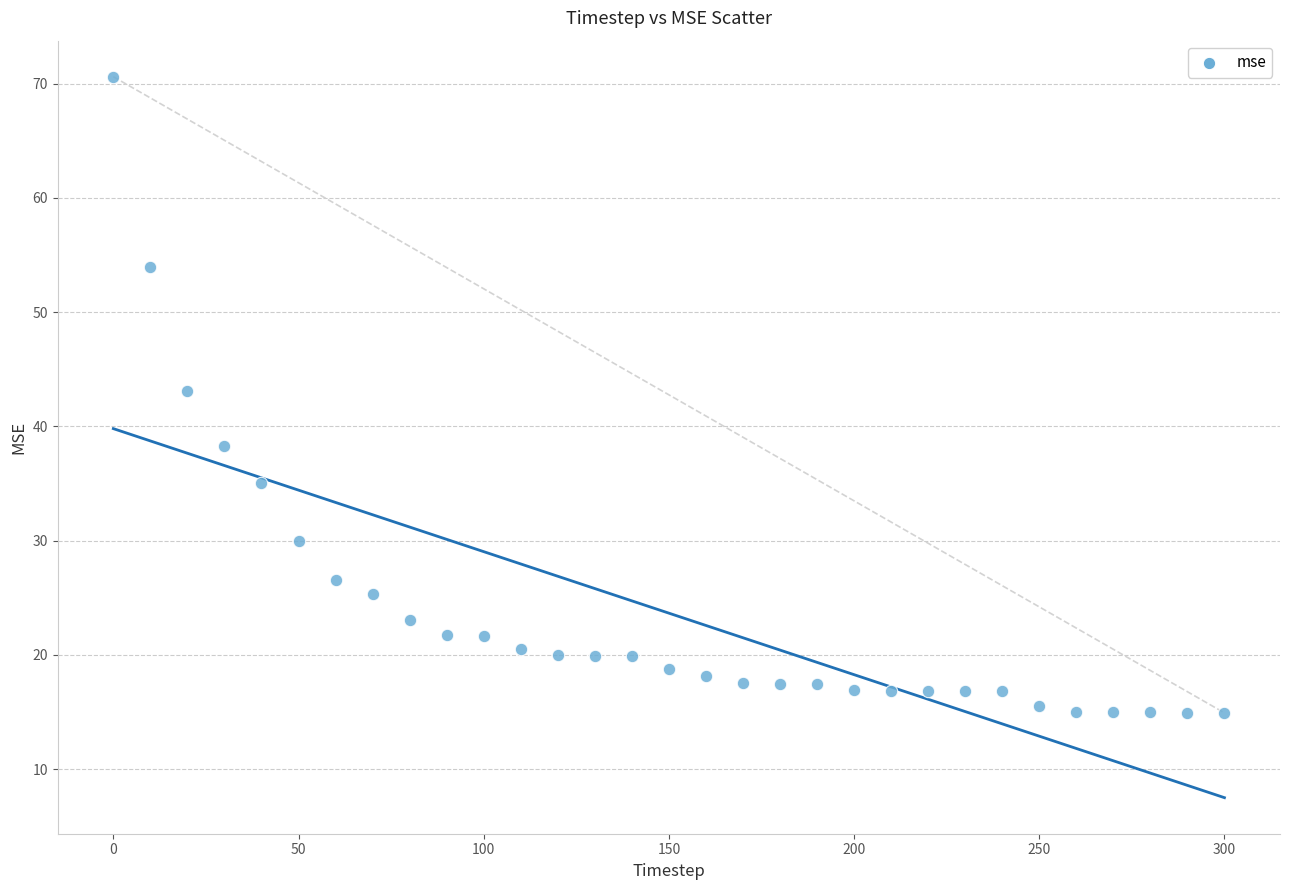

What Y value in the scatter plot is closest to 42?

43.1